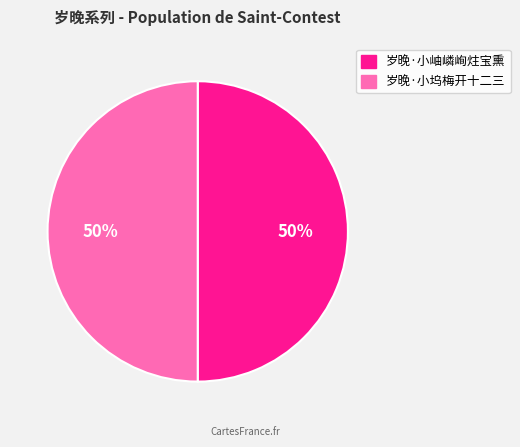

Combined, do 岁晚·小岫嶙峋炷宝熏 and 岁晚·小坞梅开十二三 account for over 50%?

Yes